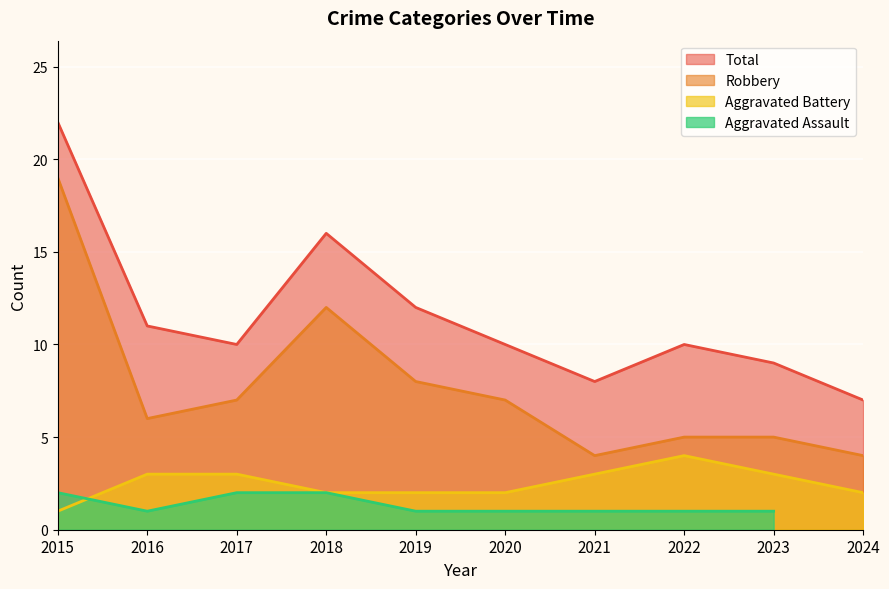

Is it true that Aggravated Battery equals 4 at 2016?

False